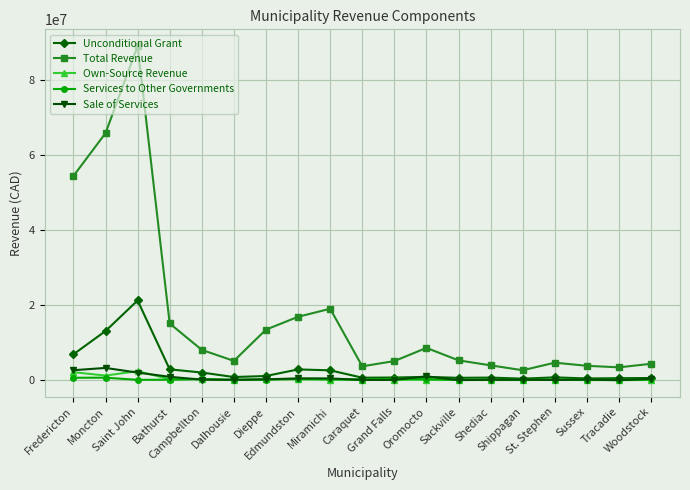

Rank the series by their maximum value, from lowest to highest.

Services to Other Governments, Own-Source Revenue, Sale of Services, Unconditional Grant, Total Revenue